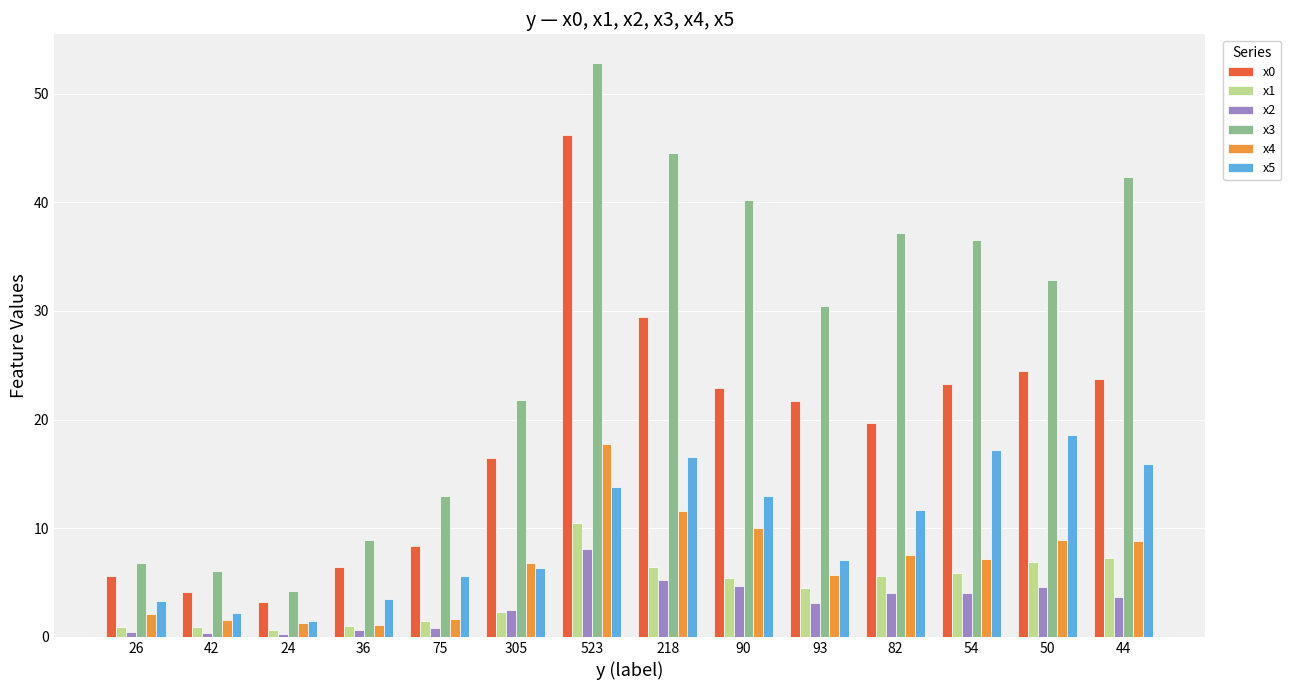

What is the total value across all series at 82?

85.5